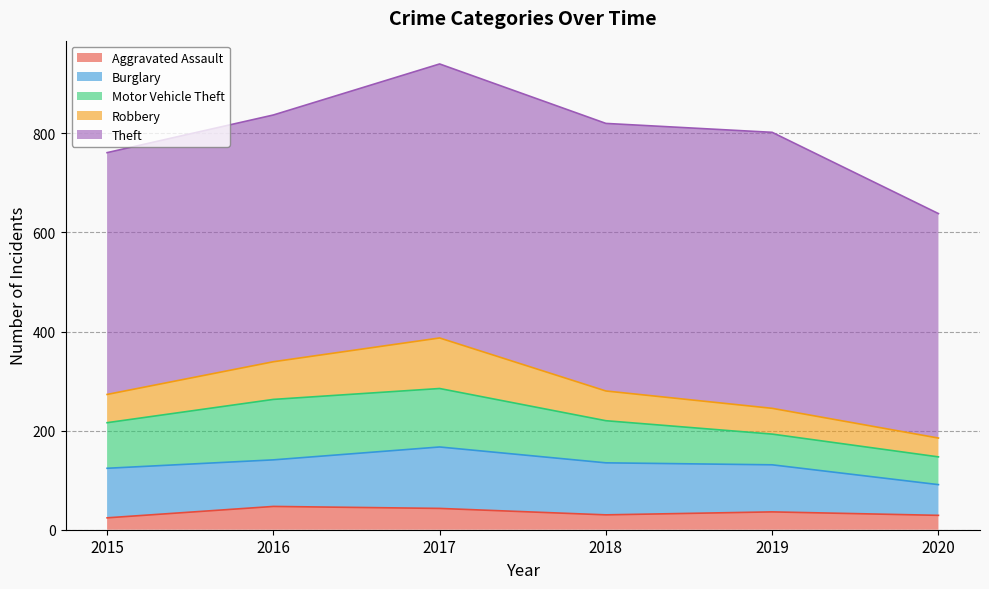

In Burglary, how many points are lower than both neighbors (excluding endpoints)?

1